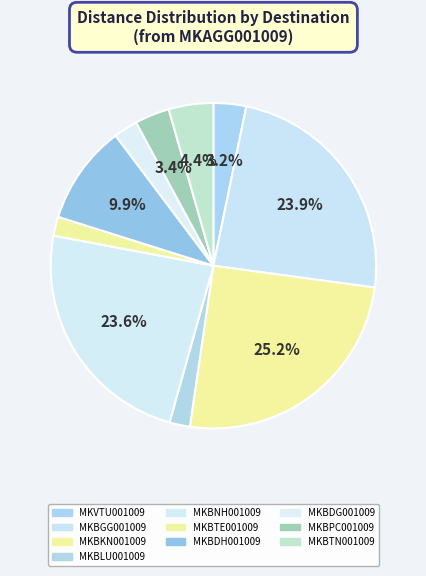

What is the ratio of the value at MKBTE001009 to the value at MKBNH001009?

0.1